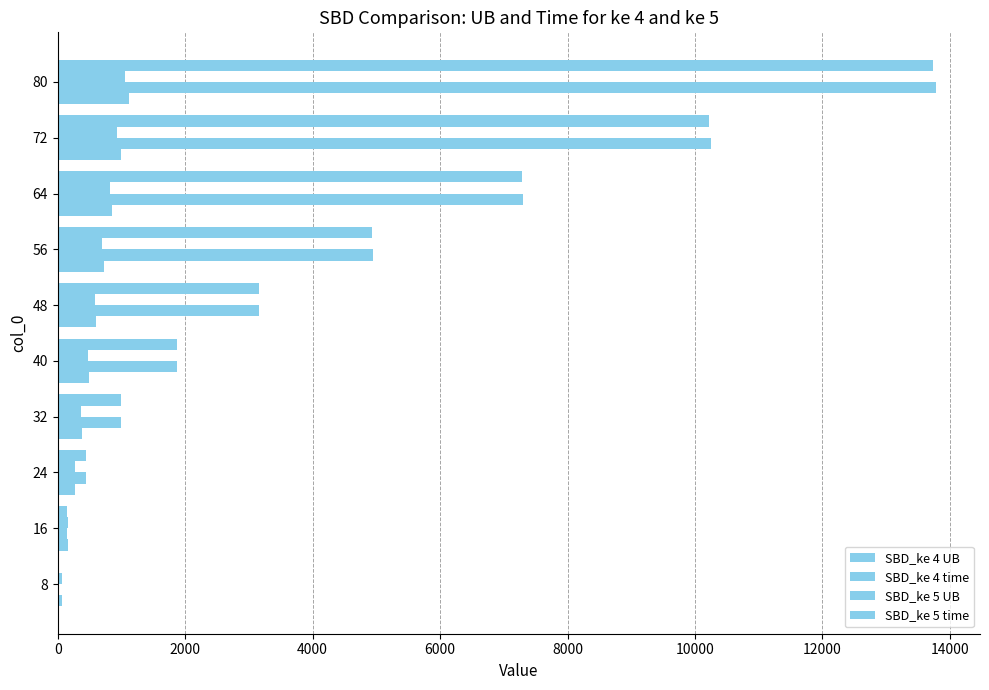

How many data points in SBD_ke 4 time are above 3159?

5